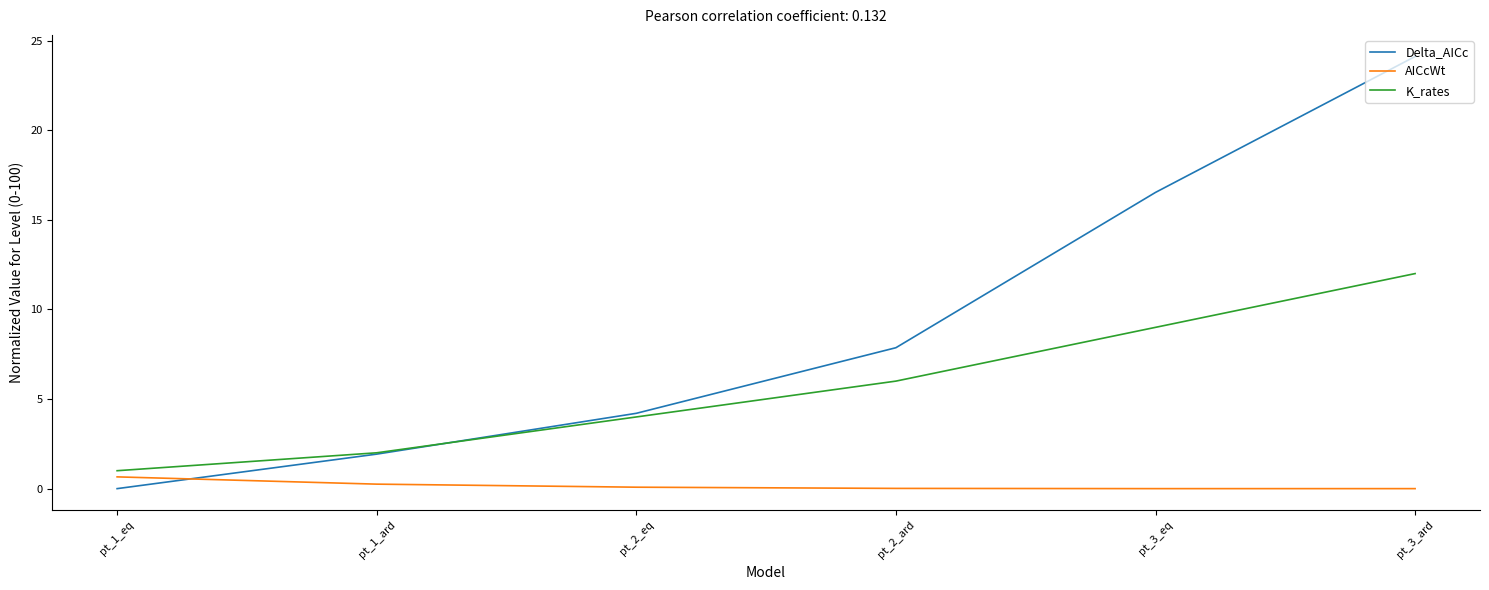

What is the spread (max minus min) of values at pt_3_ard?

24.1